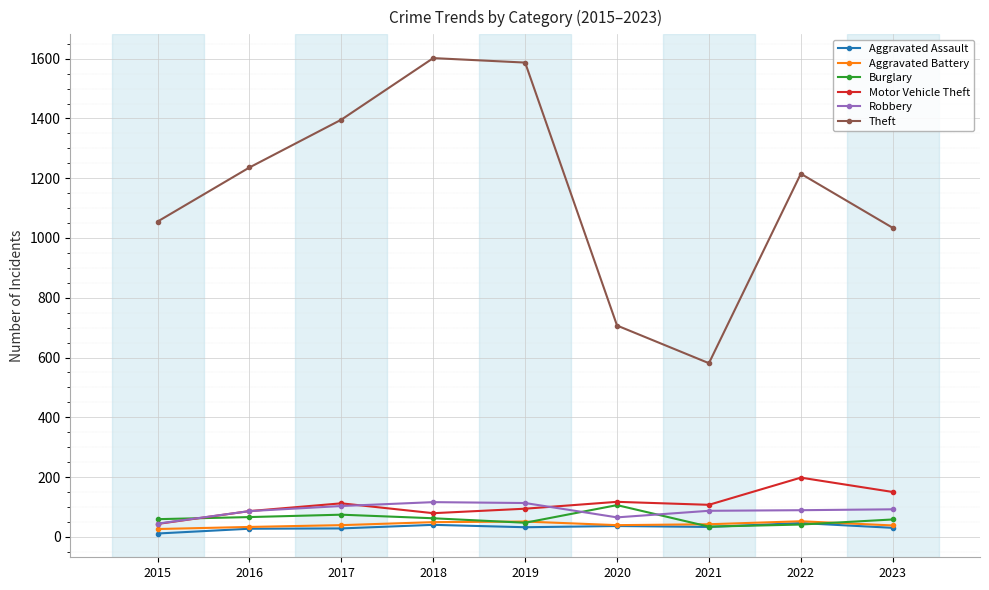

How many interior local peaks does the Theft series have?

2